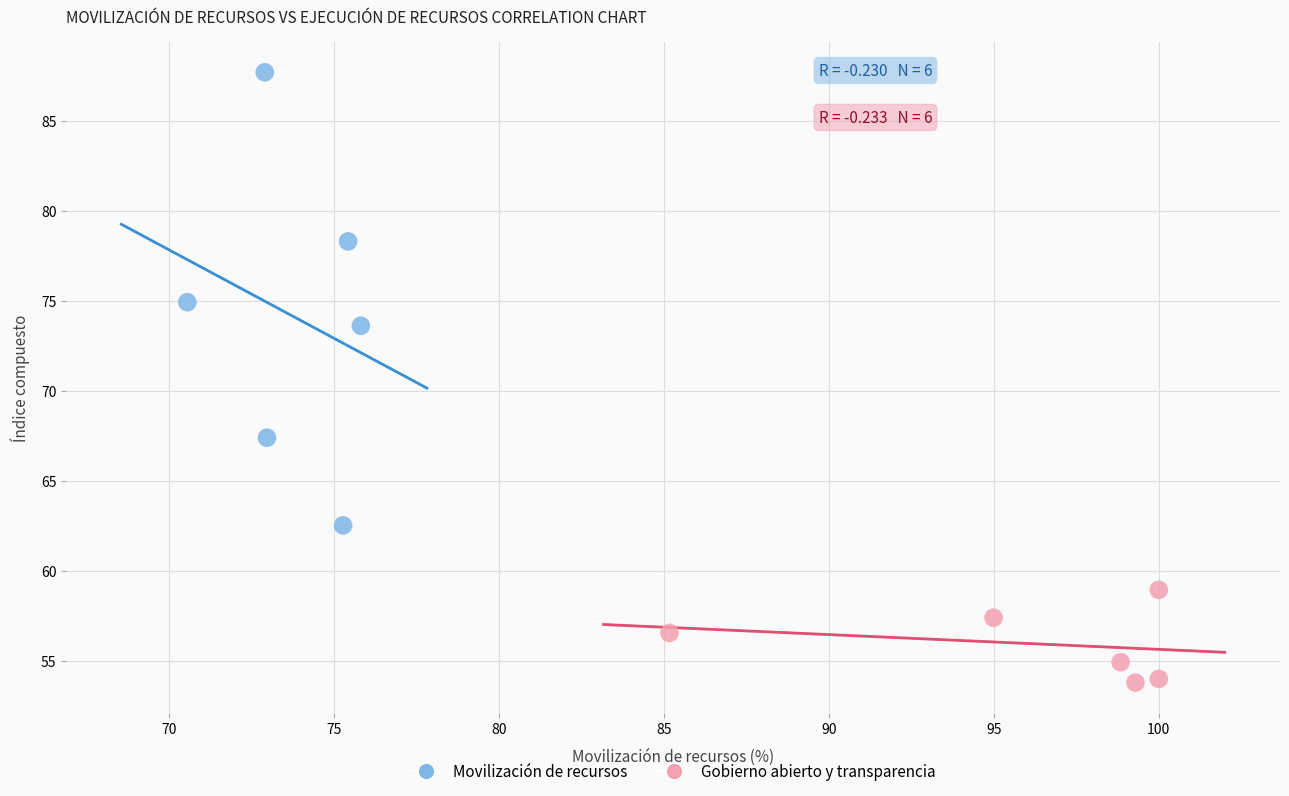

Which series has the largest Y range (max minus min)?

Movilización de recursos